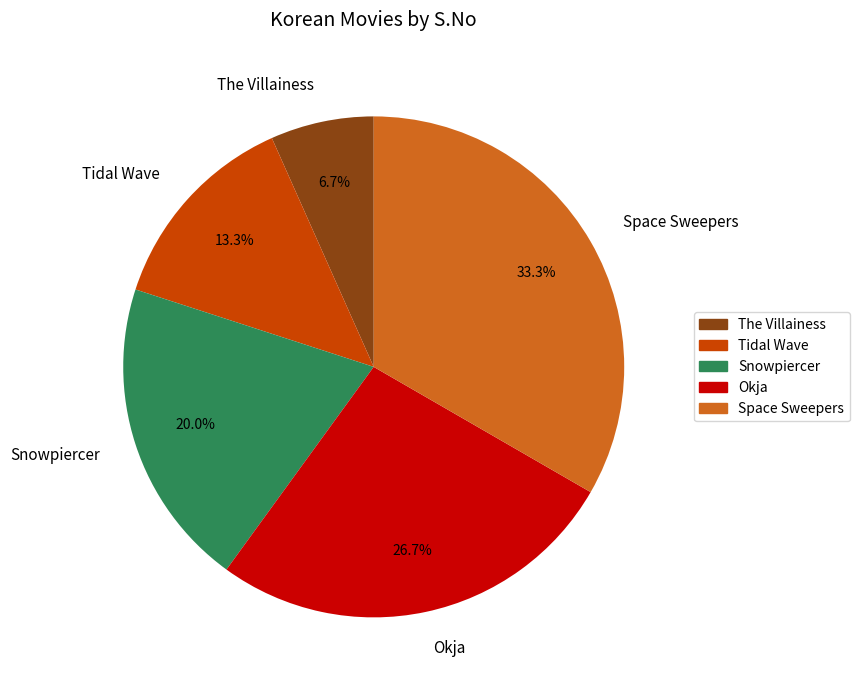

Which has a higher value, Okja or Space Sweepers?

Space Sweepers